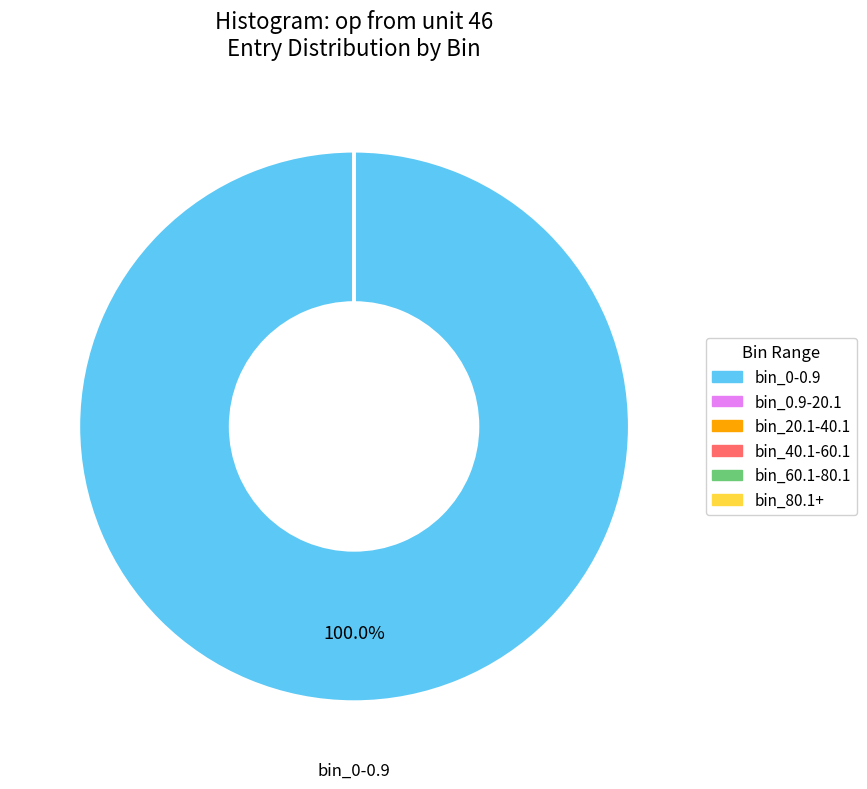

Is there a majority slice in this chart?

Yes